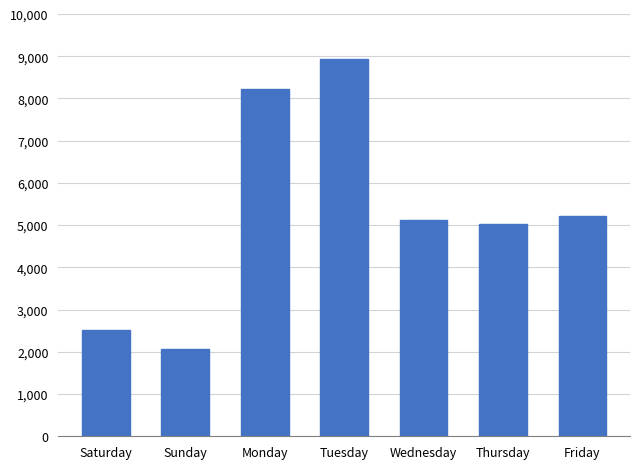

What is the change in value from Monday to Friday?

-3009